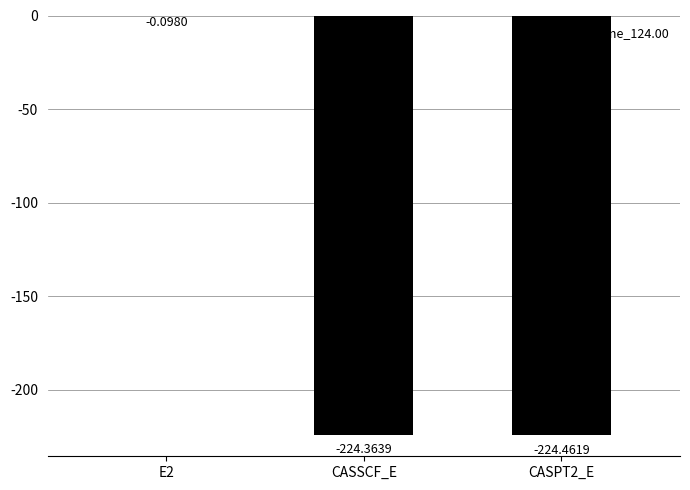

Is it true that the value at CASPT2_E is -294.9?

False